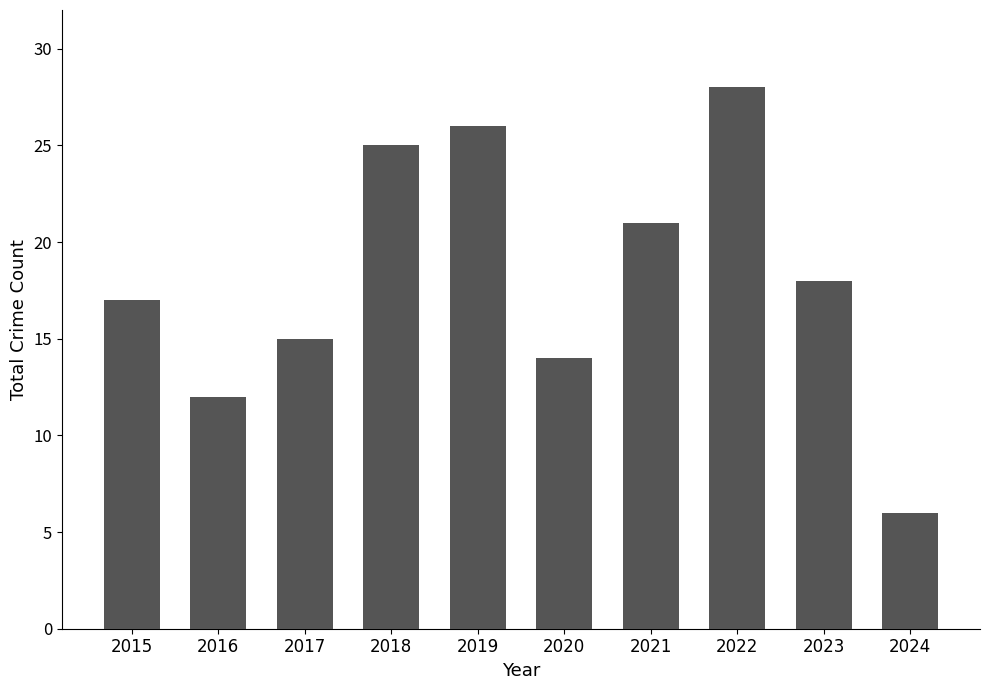

What is the change in value from 2015 to 2021?

+4